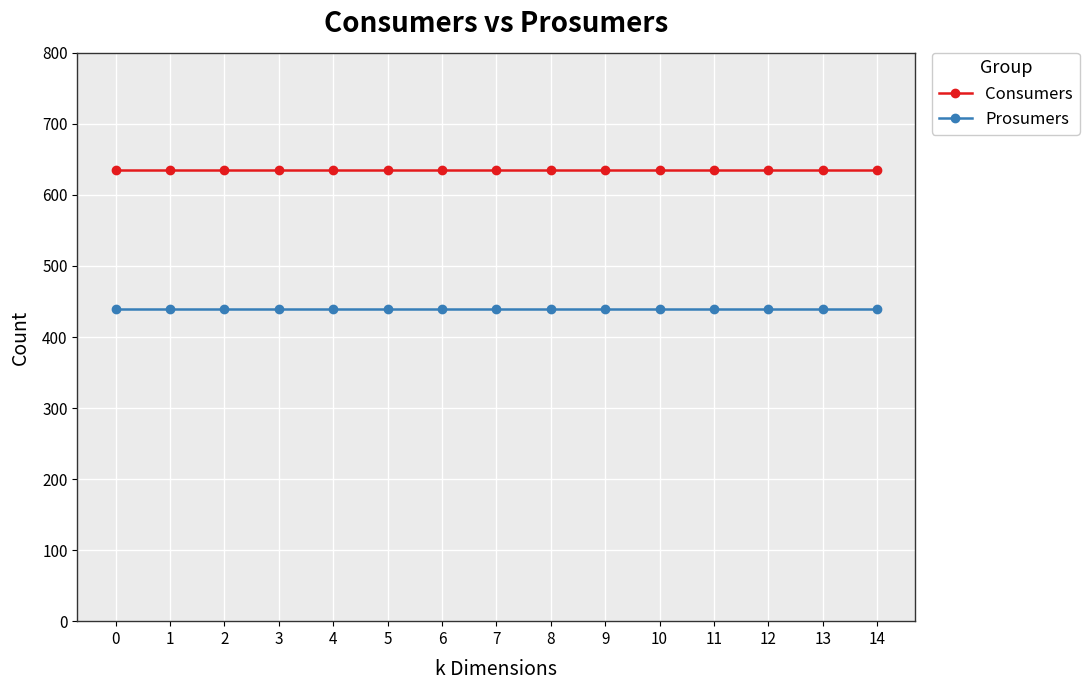

Is it true that Prosumers equals 612 at 1?

False